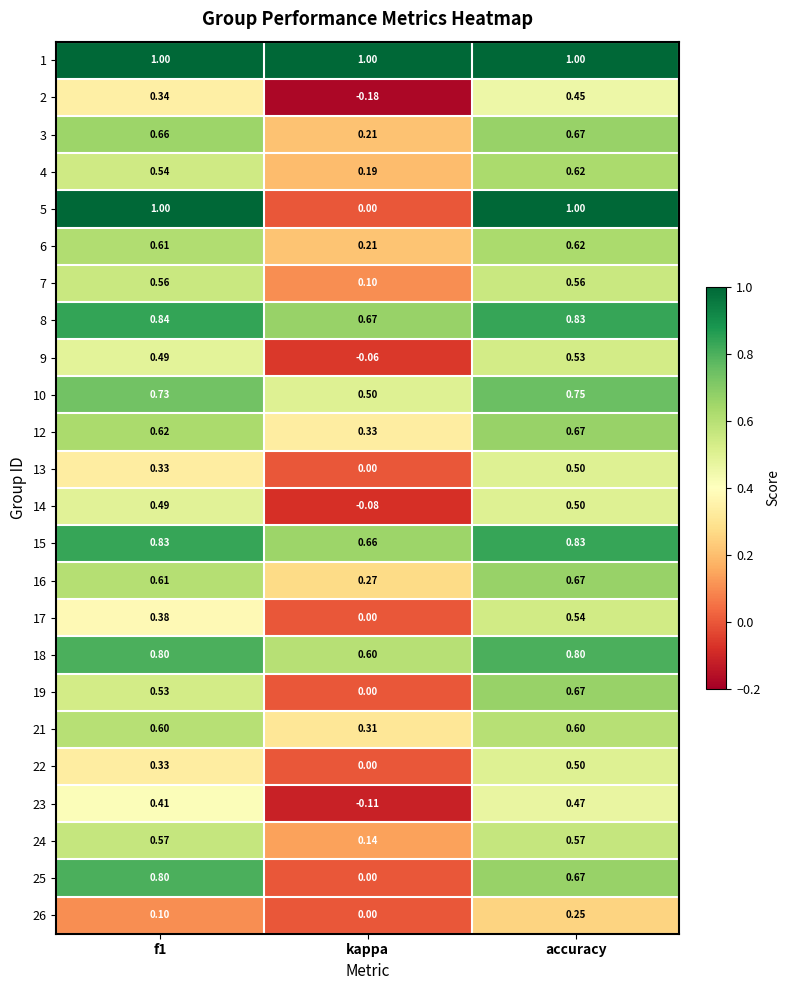

At which label does 13 reach its peak?

accuracy